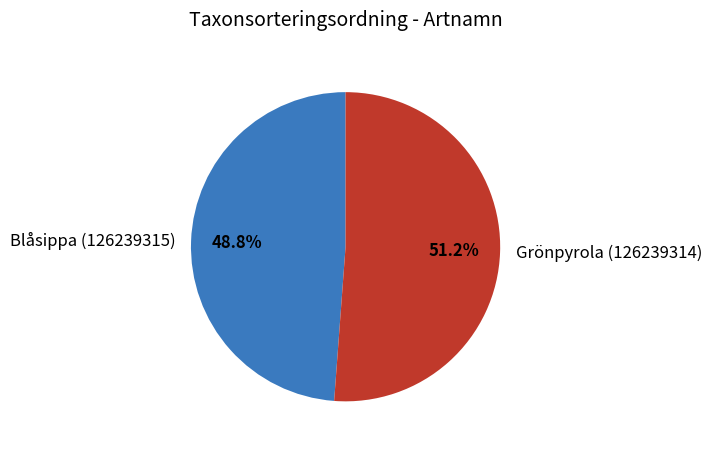

To the nearest percent, what is the average slice percentage?

50%